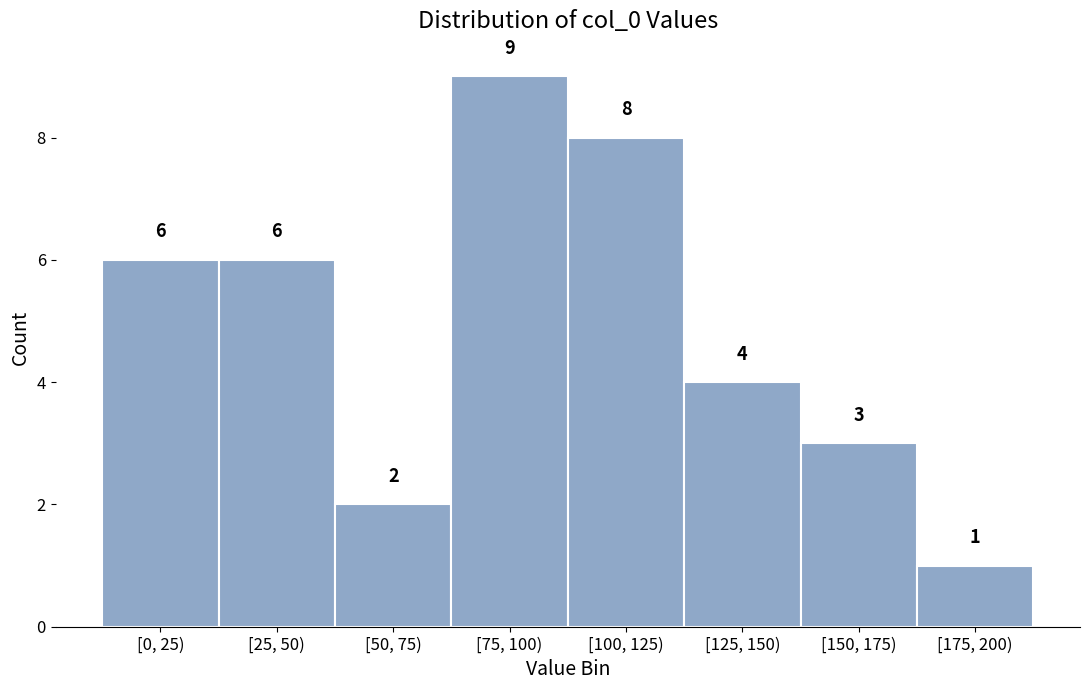

Reading right to left, transcribe all the data shown in this chart.

[175, 200)=1	[150, 175)=3	[125, 150)=4	[100, 125)=8	[75, 100)=9	[50, 75)=2	[25, 50)=6	[0, 25)=6